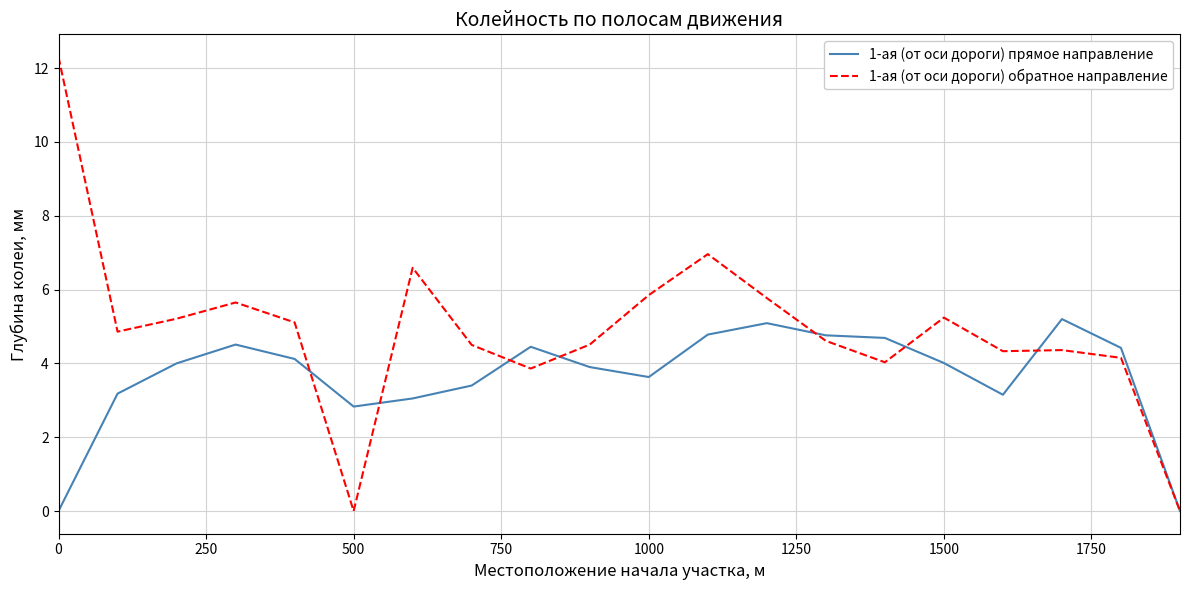

What are all the series names shown in the legend?

1-ая (от оси дороги) прямое направление, 1-ая (от оси дороги) обратное направление